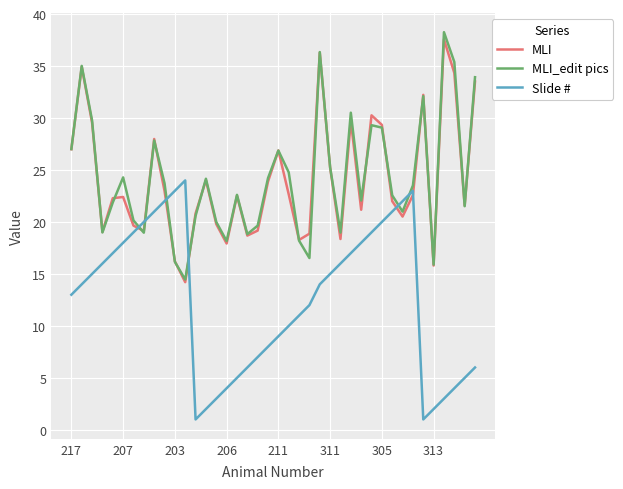

What is the maximum value for MLI?

37.6